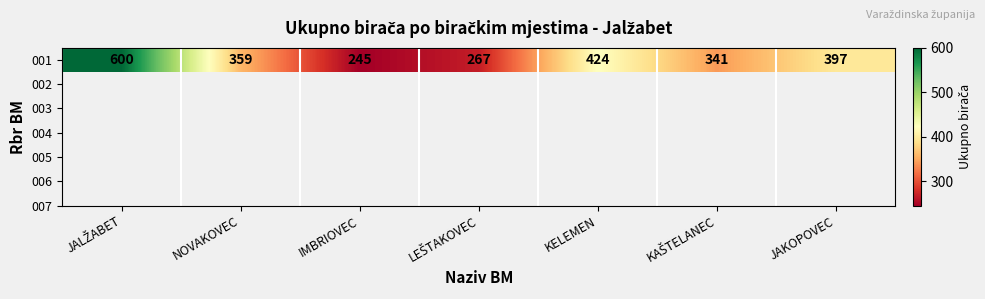

True or false: the data shows 397 at JAKOPOVEC.

True